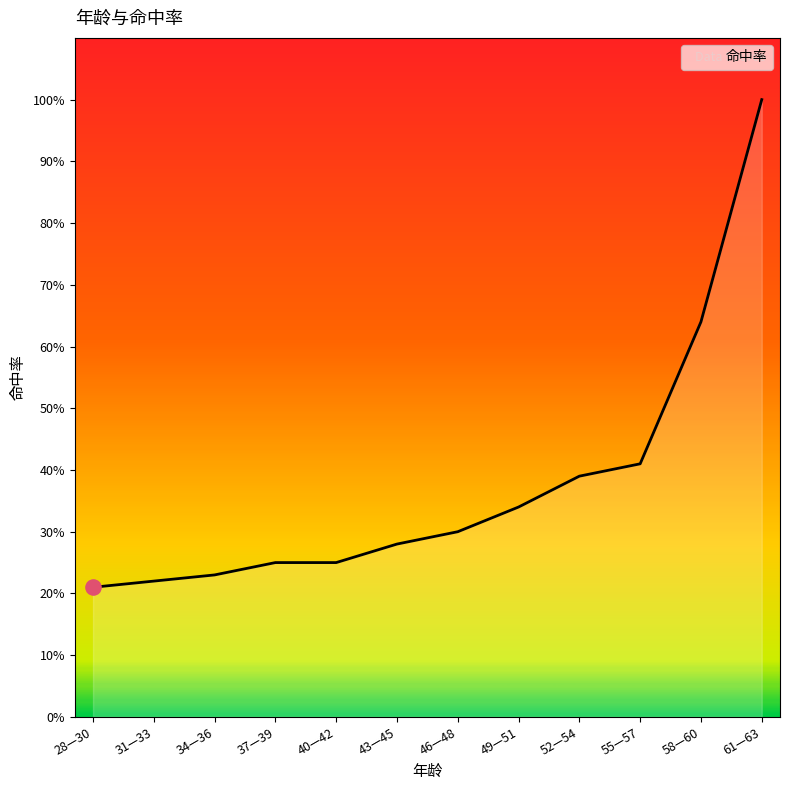

Does the chart have visible grid lines?

No